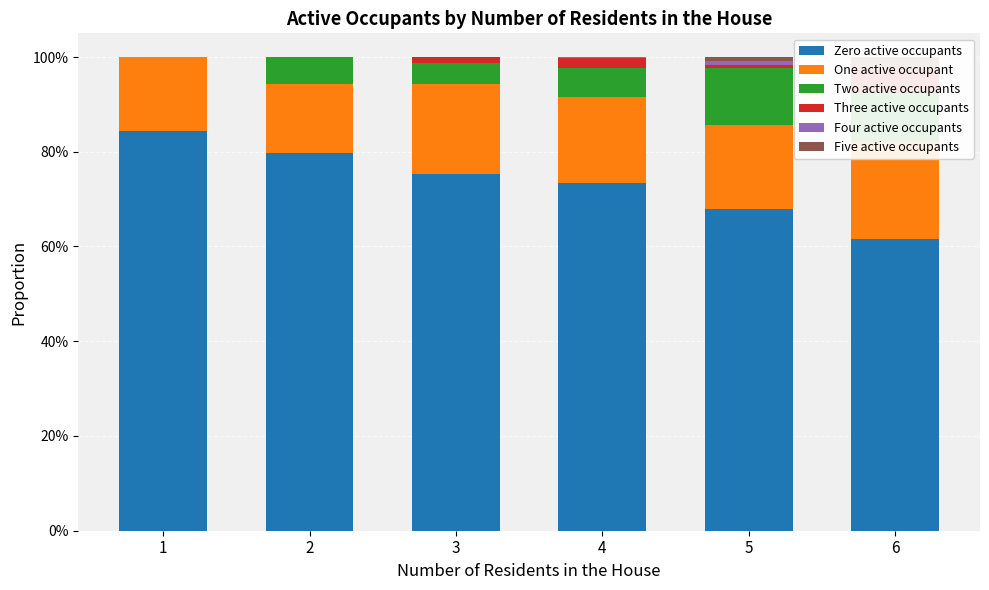

The value of Five active occupants at 1 is 0.0. True or false?

True